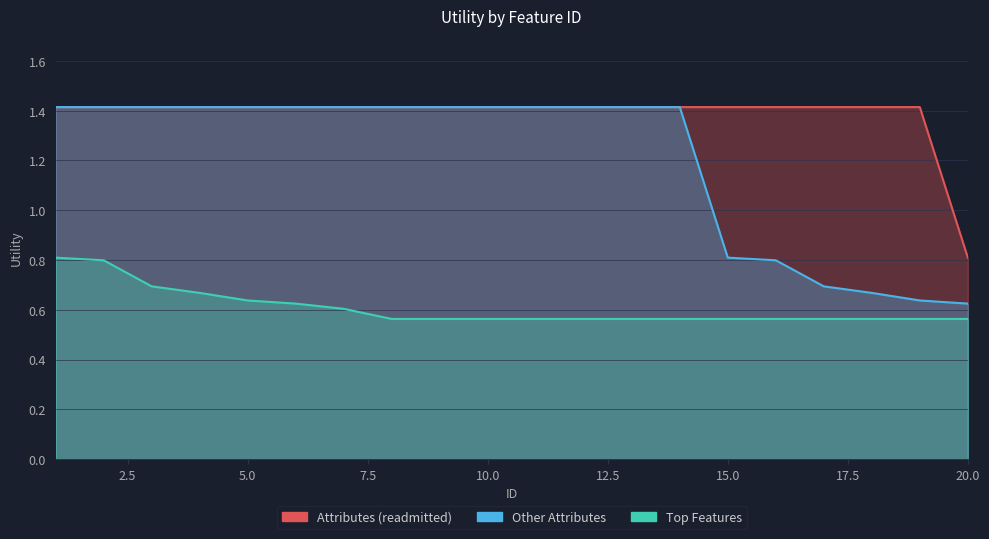

How many distinct data groups are displayed?

3